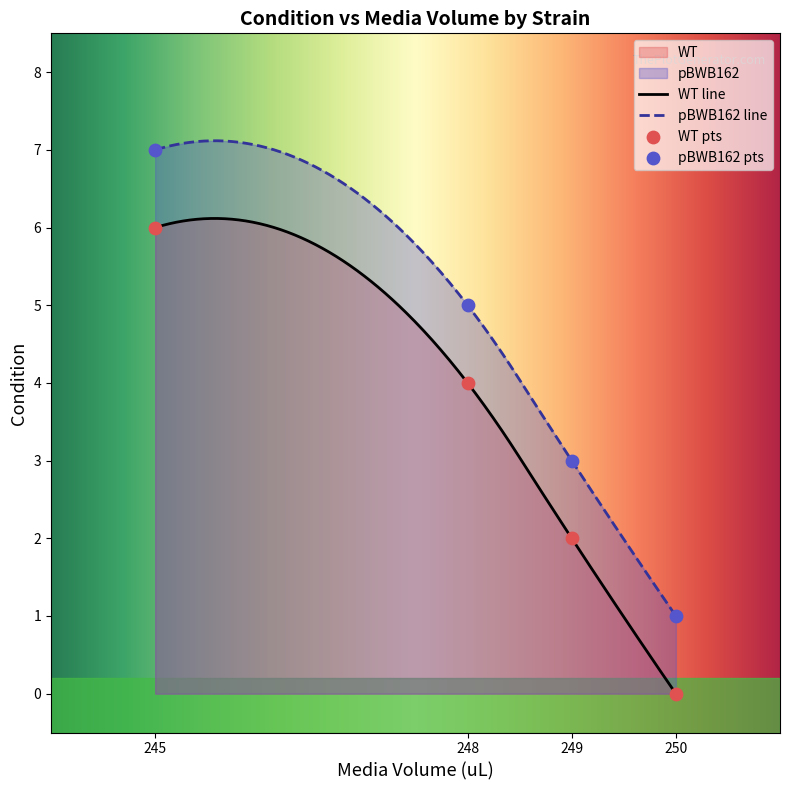

What is the maximum value for pBWB162 line?

7.1